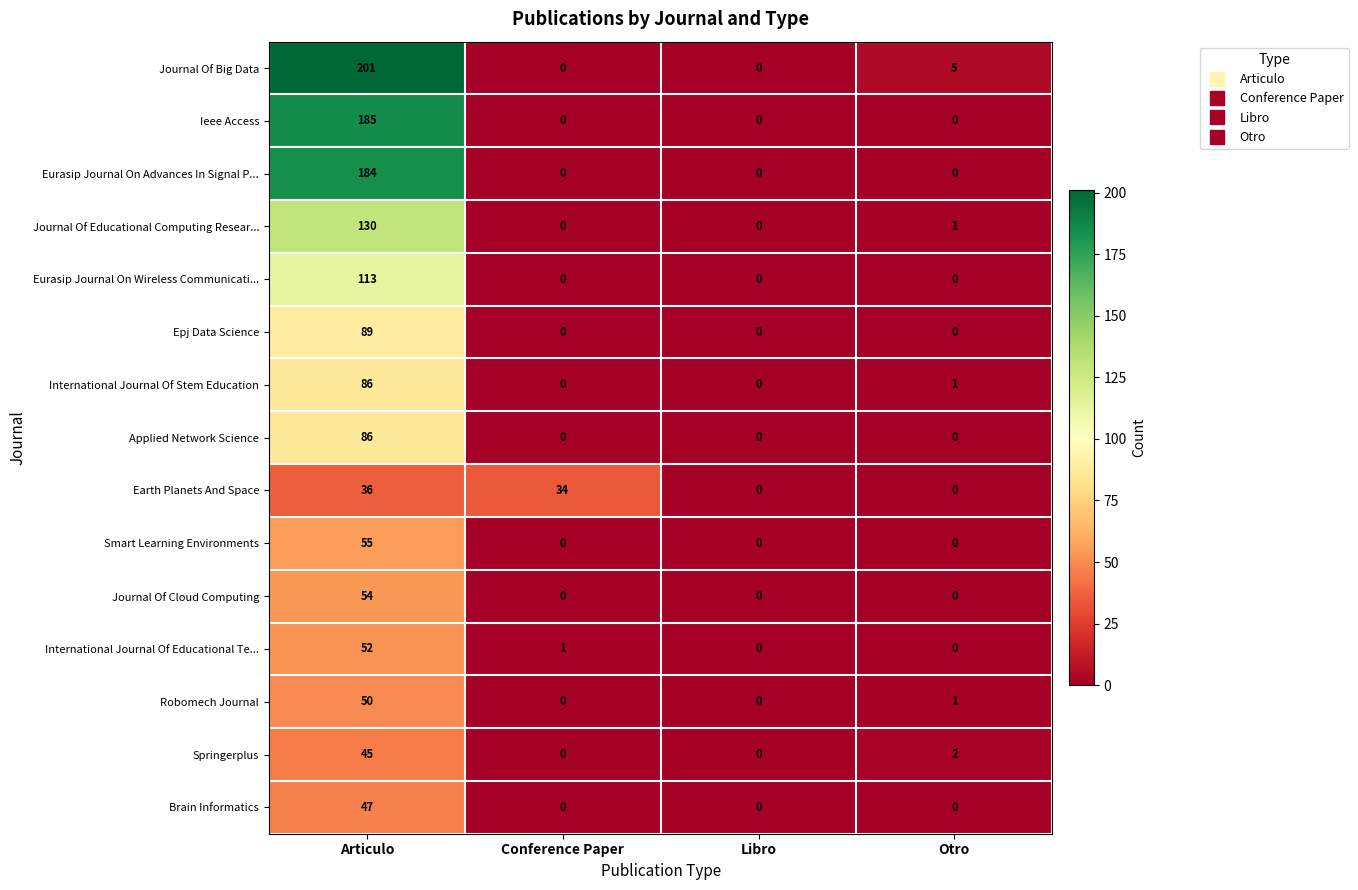

Read the Eurasip Journal On Advances In Signal P... value at Articulo, to the nearest 50.

200